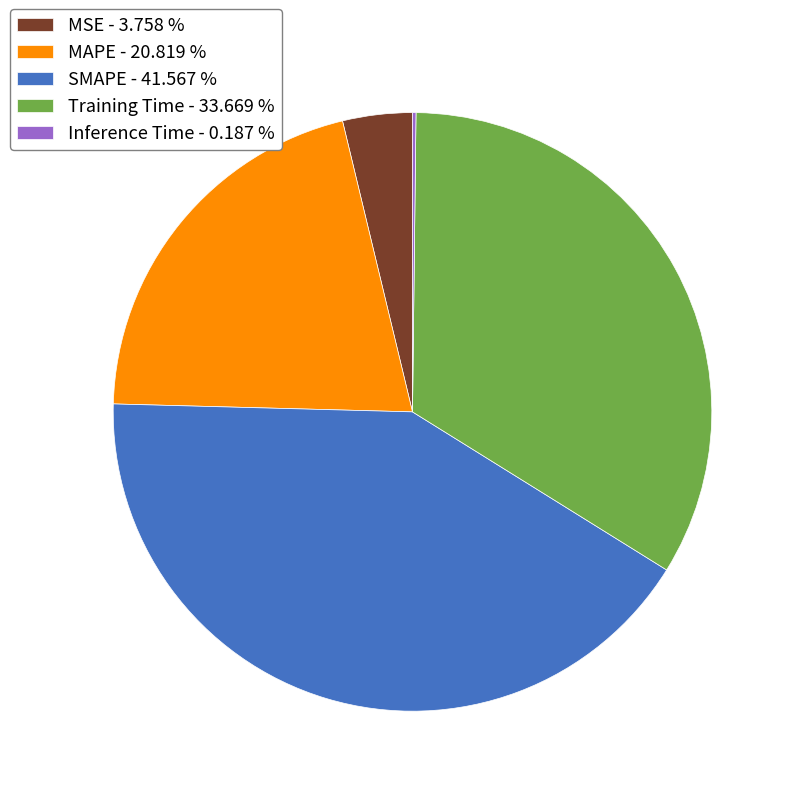

Do MSE - 3.758 % and SMAPE - 41.567 % together represent more than half of the pie?

No